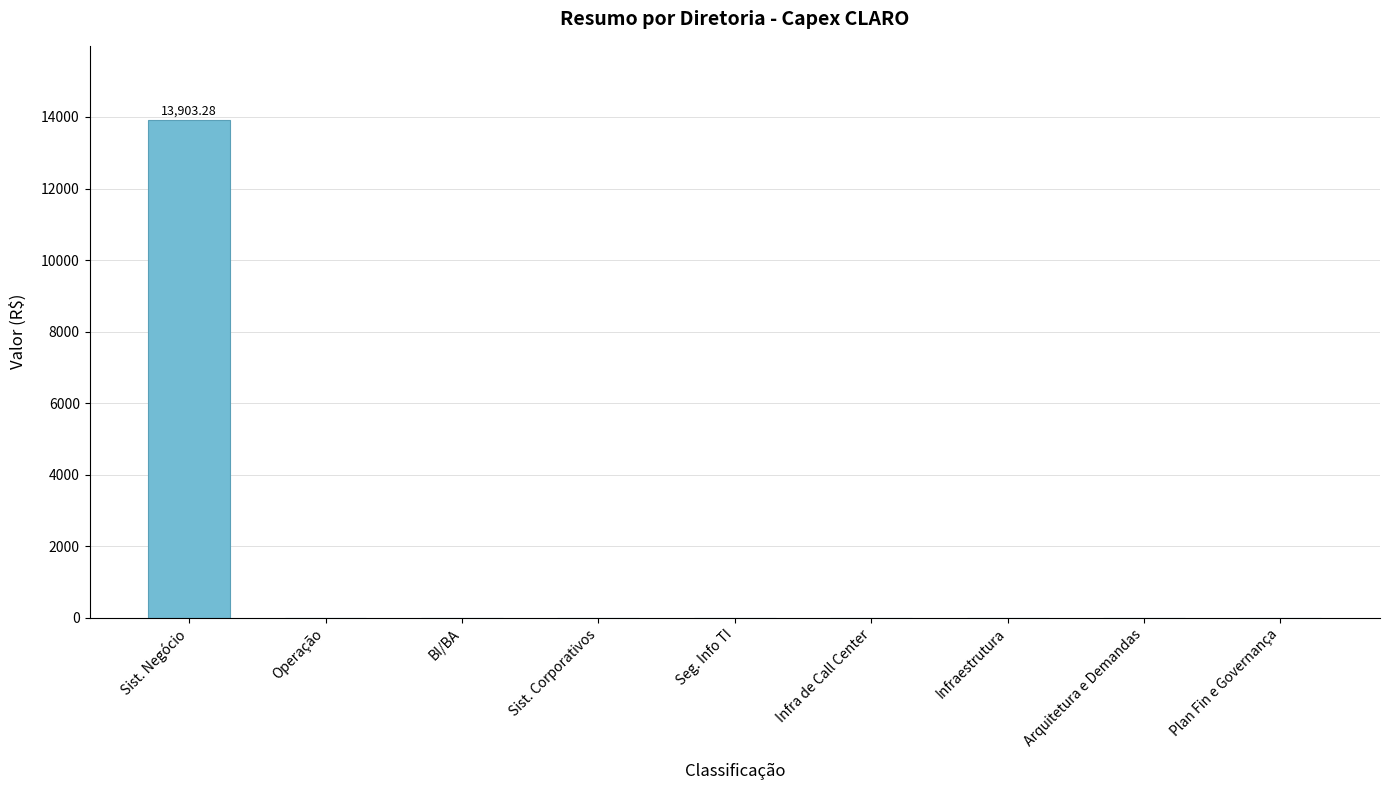

Reading left to right, transcribe all the data shown in this chart.

13903.3	0.0	0.0	0.0	0.0	0.0	0.0	0.0	0.0